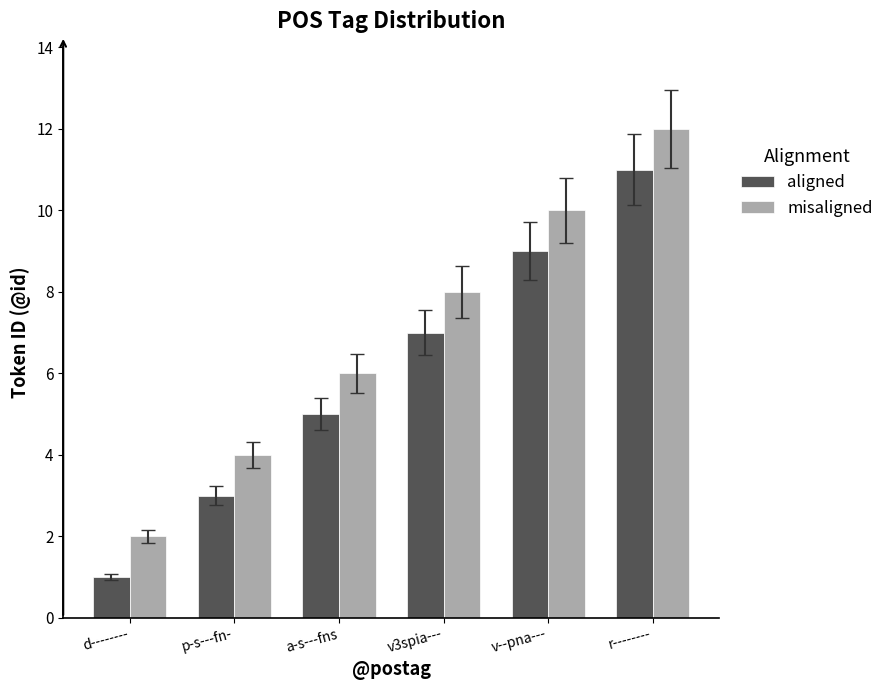

Which series has the largest total across all categories?

misaligned